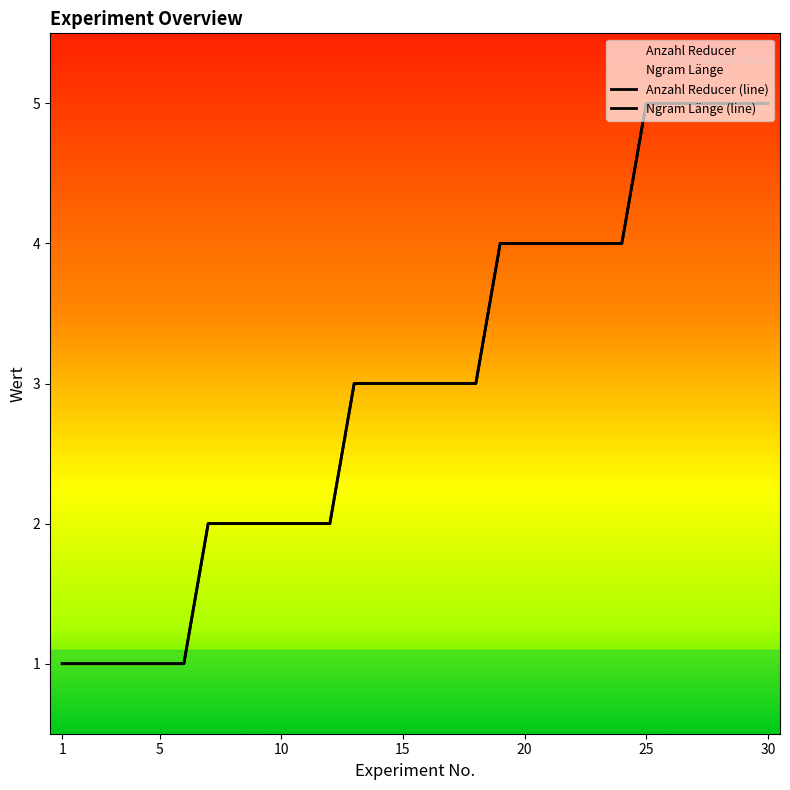

What is the greatest value displayed?

5